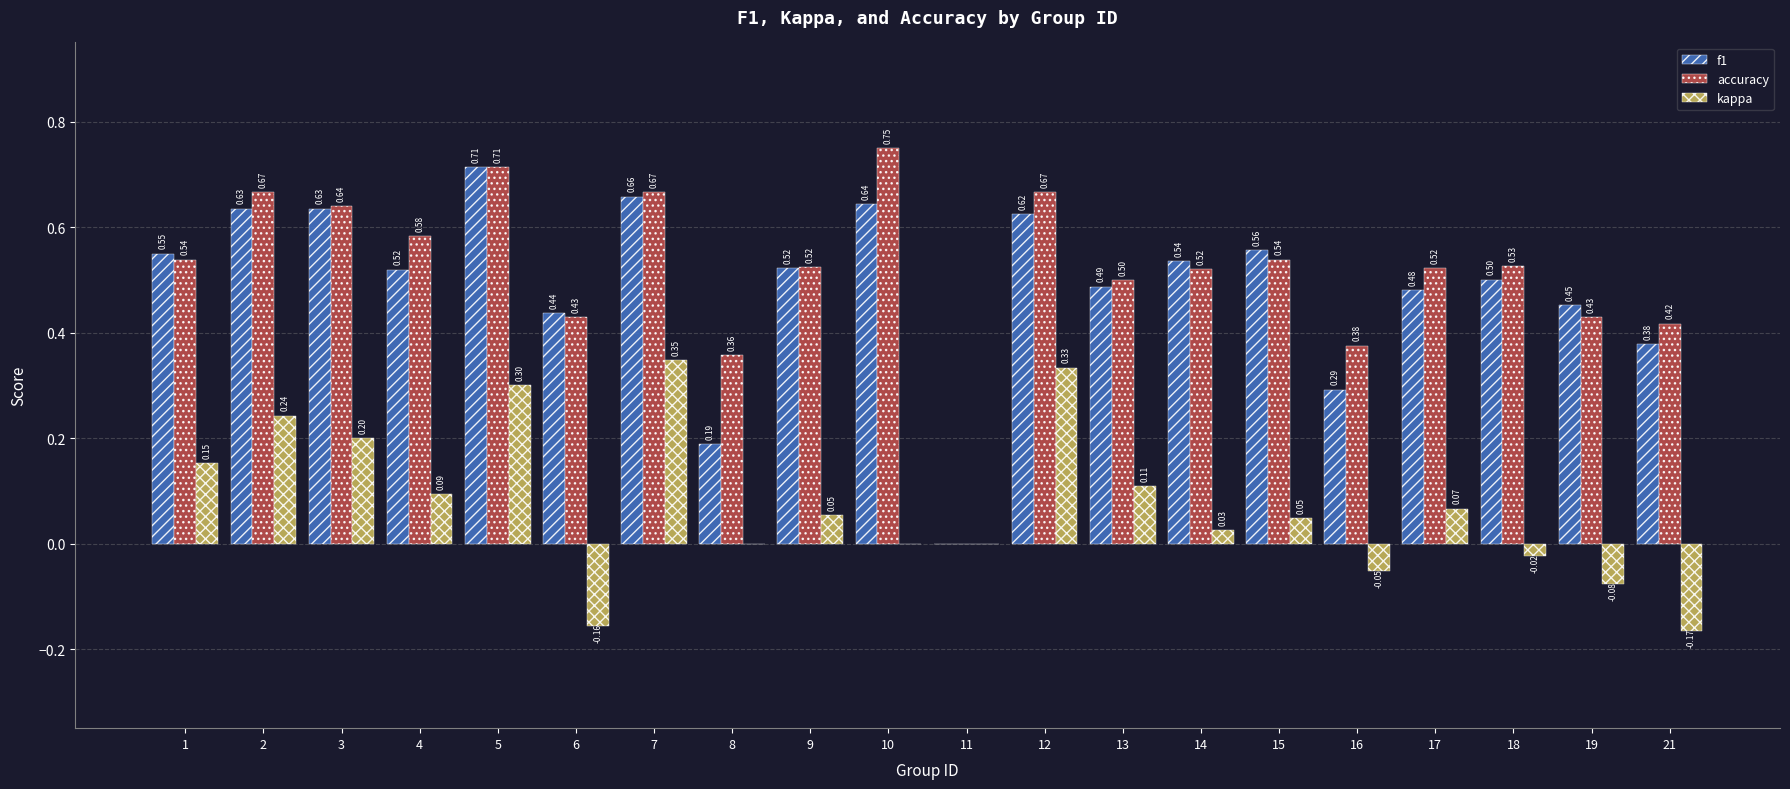

What is the sum of the f1 values at 13 and 3?

1.1